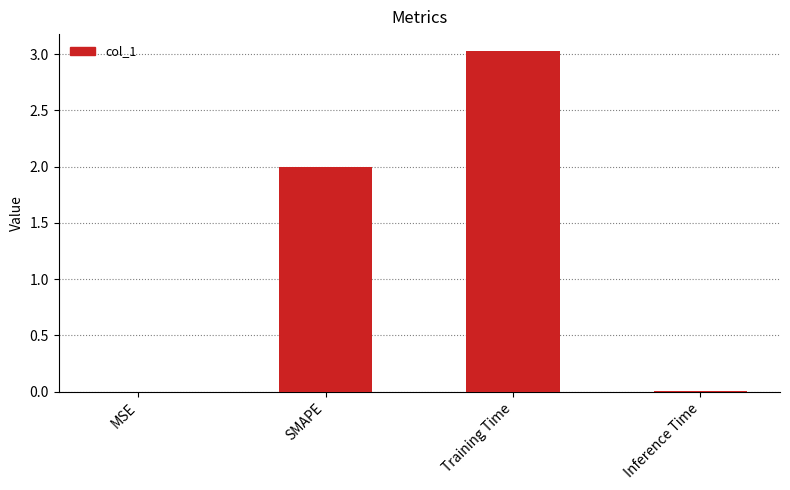

Which has a higher value, Training Time or MSE?

Training Time